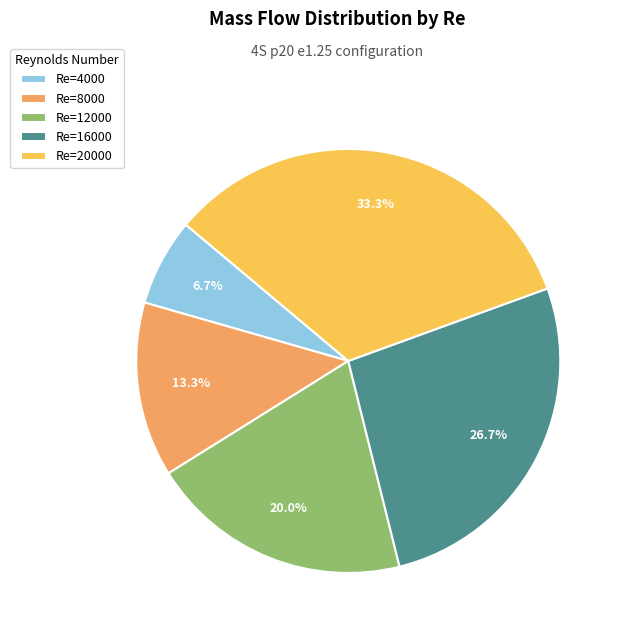

How many segments does this pie chart have?

5